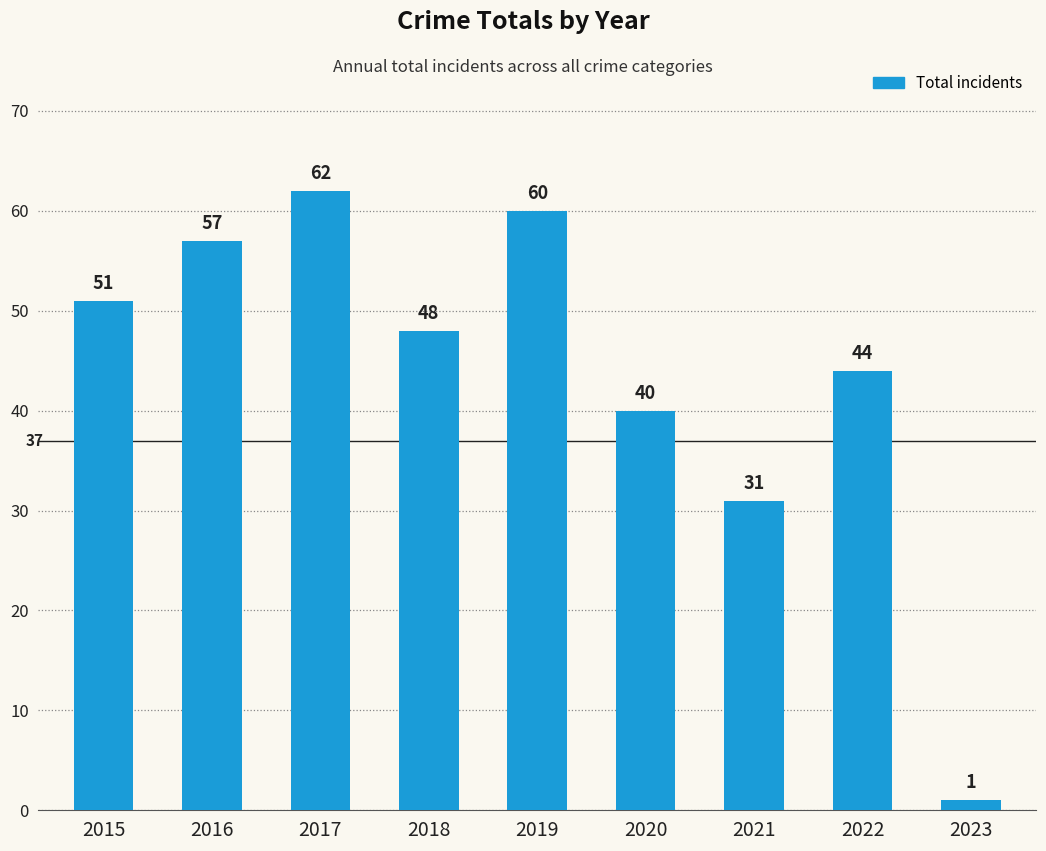

Are the bars grouped side by side (vs. stacked)?

No